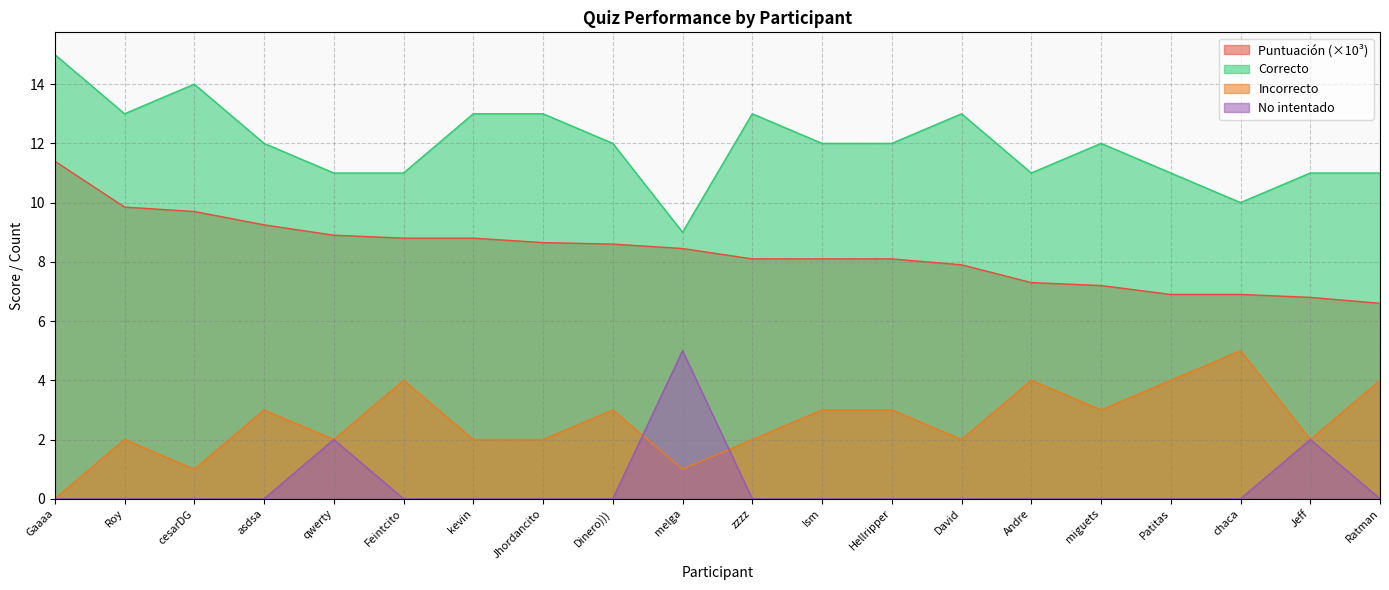

True or false: Correcto has a value of 18.8 at Ism.

False